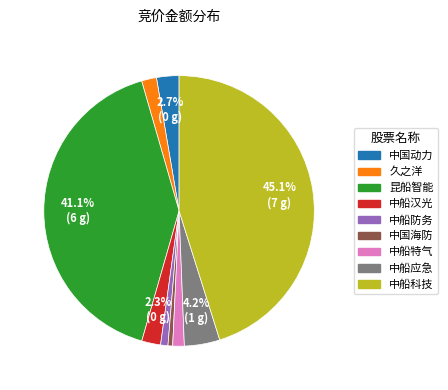

Does any single category account for the majority?

No